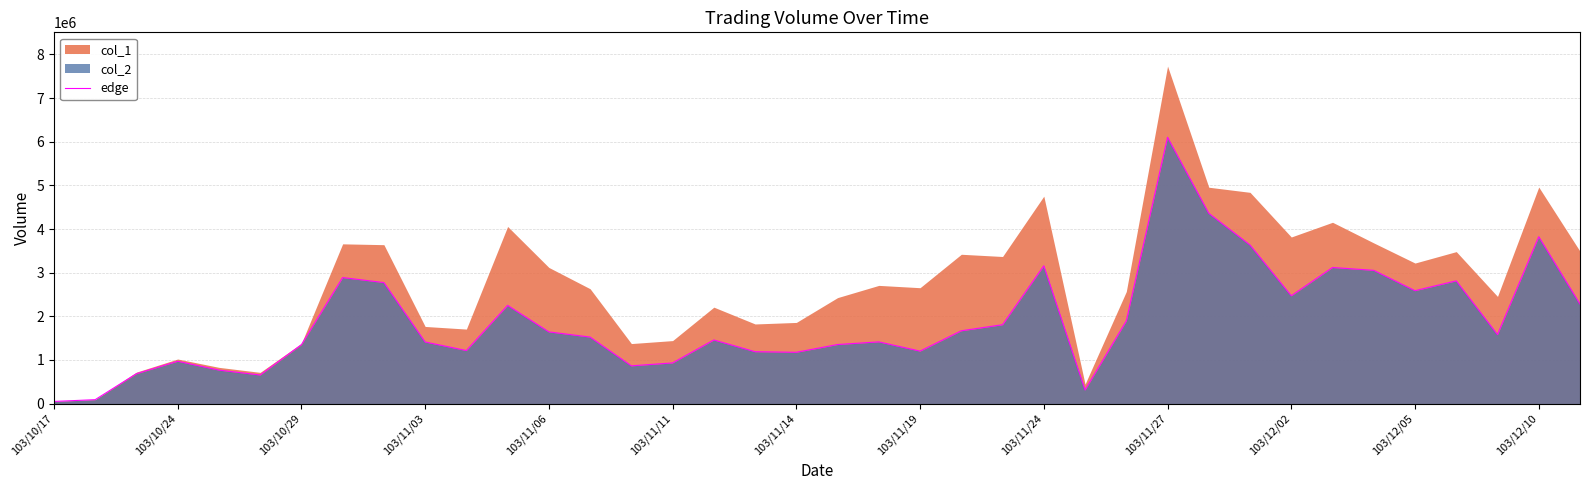

Reading right to left, list all the values displayed in this chart.

2279300	3824370	1581230	2812770	2587540	3053520	3119100	2470920	3634160	4360760	6103150	1893610	311950	3157370	1807650	1668550	1202830	1414590	1353830	1176120	1189080	1458500	932340	865410	1524610	1643600	2251170	1215830	1412090	2773720	2888440	1350270	655420	767850	970910	684990	90160	50000